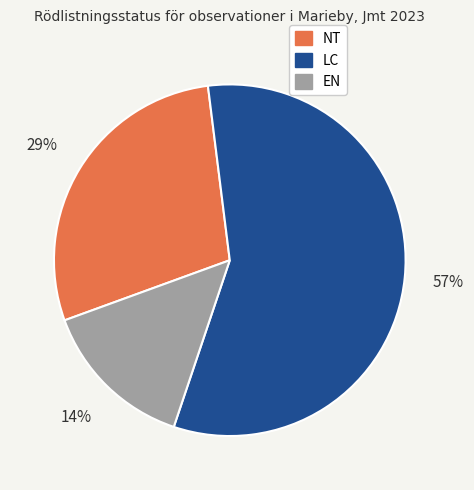

To the nearest percent, what is the average slice percentage?

33%